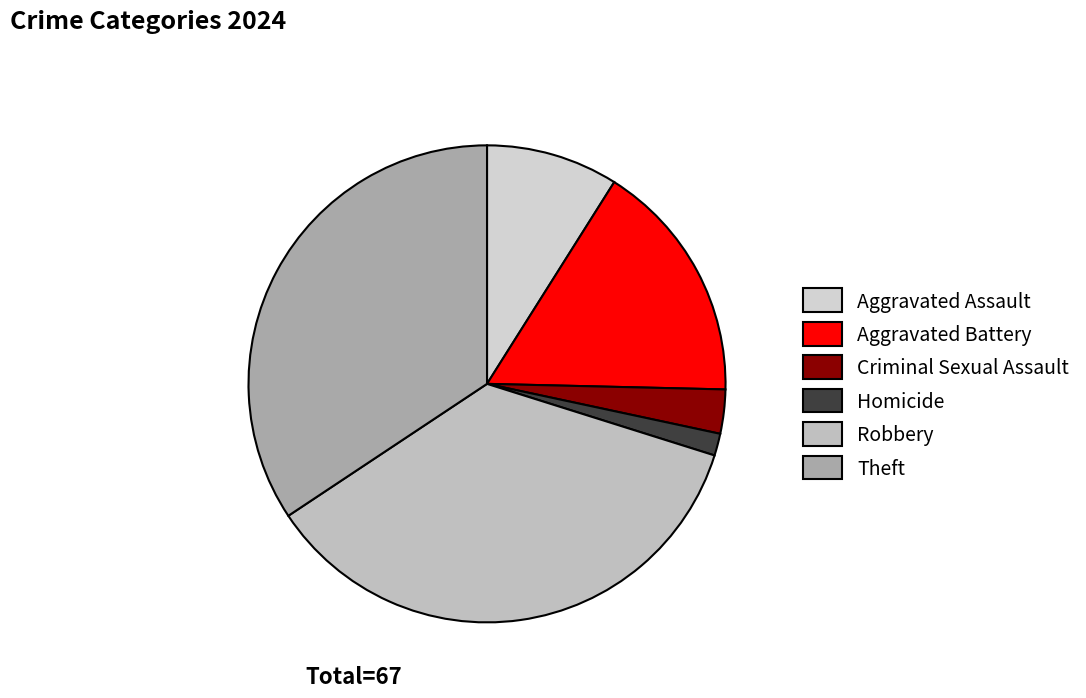

Between Criminal Sexual Assault and Homicide, which is larger?

Criminal Sexual Assault